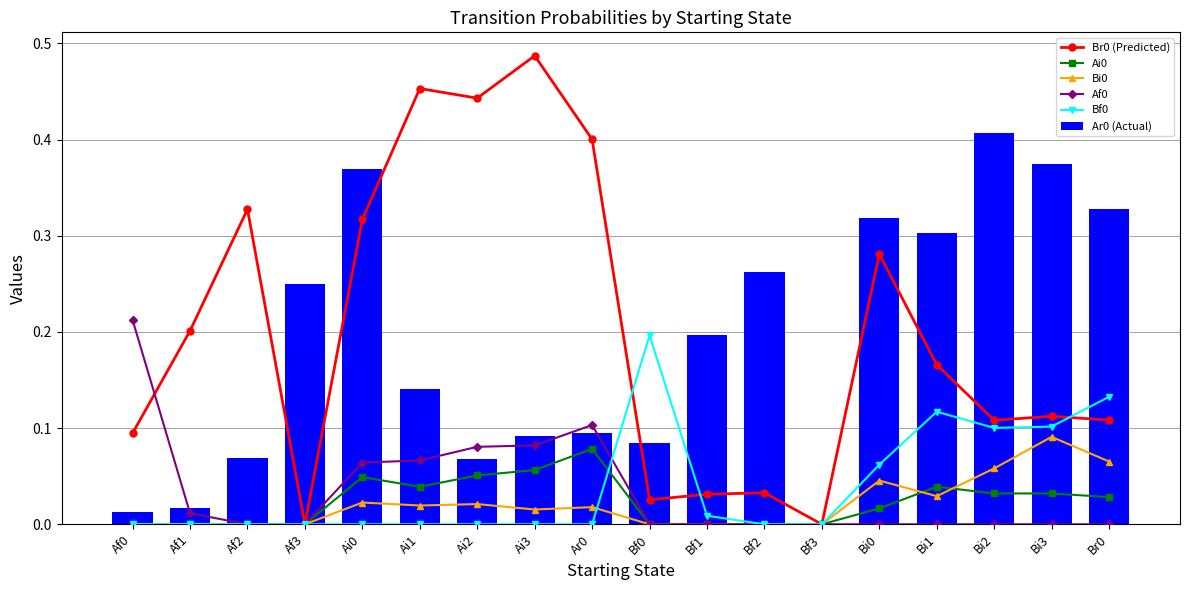

The Bi0 series shows -0.0 at Af2. True or false?

False